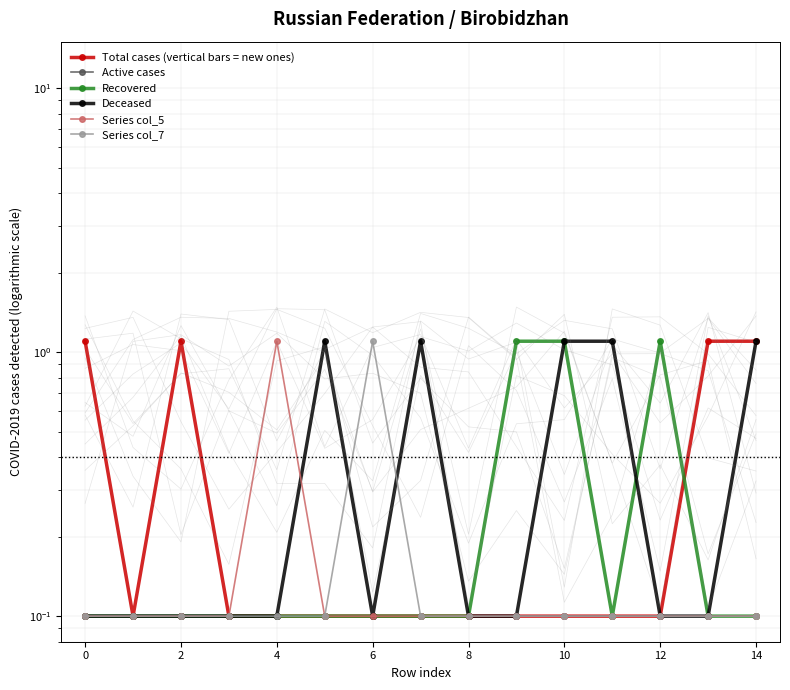

Count the number of data series in this chart.

6